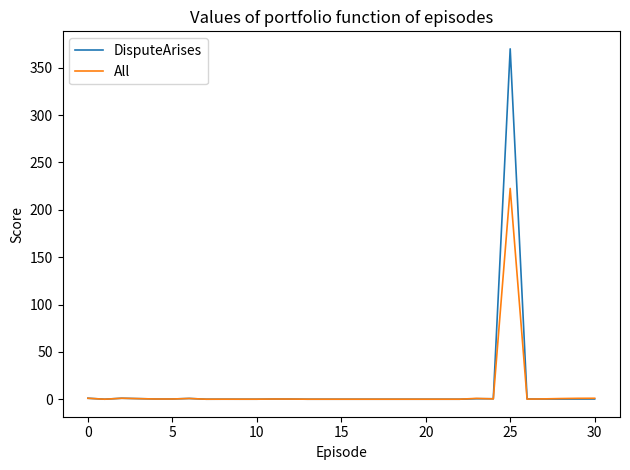

At how many categories does at least one series exceed 17?

1